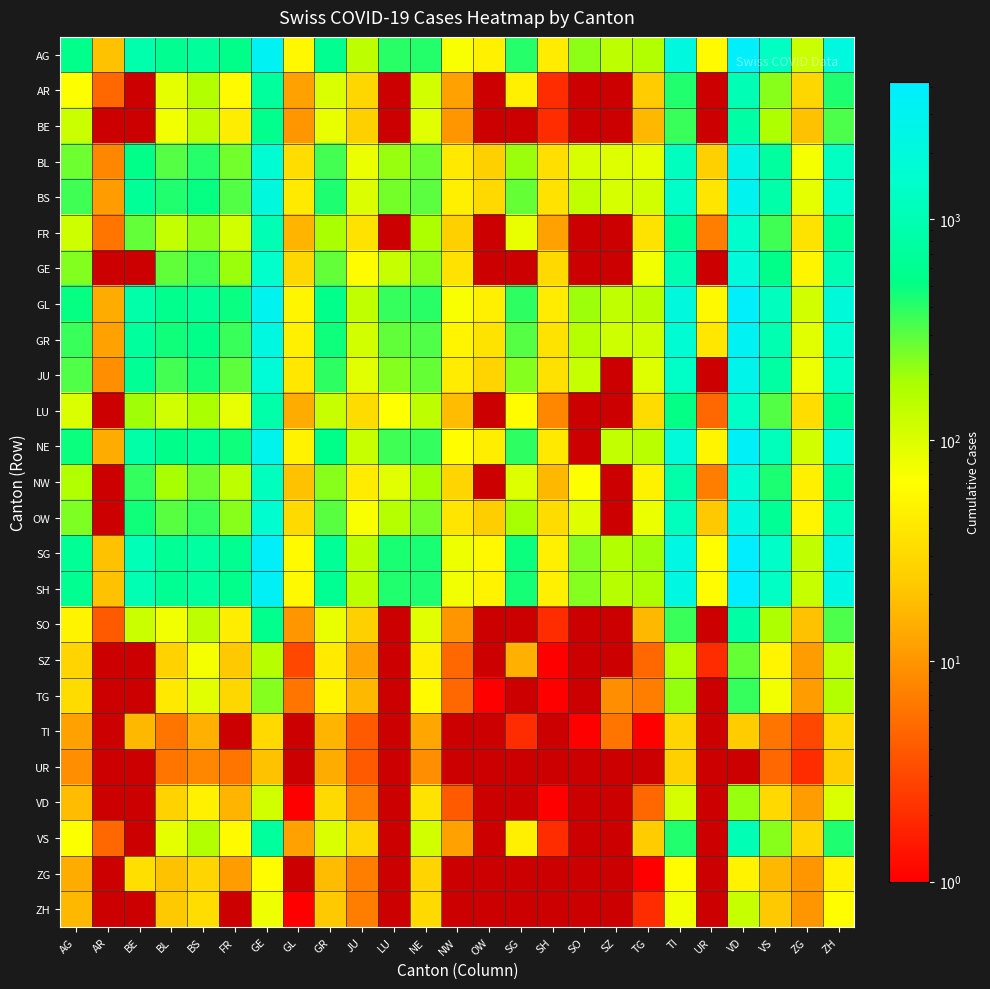

Rank the series by their maximum value, from highest to lowest.

SG, SH, AG, GL, NE, GR, BS, JU, BL, OW, GE, NW, FR, LU, AR, VS, BE, SO, TG, SZ, VD, ZH, ZG, TI, UR